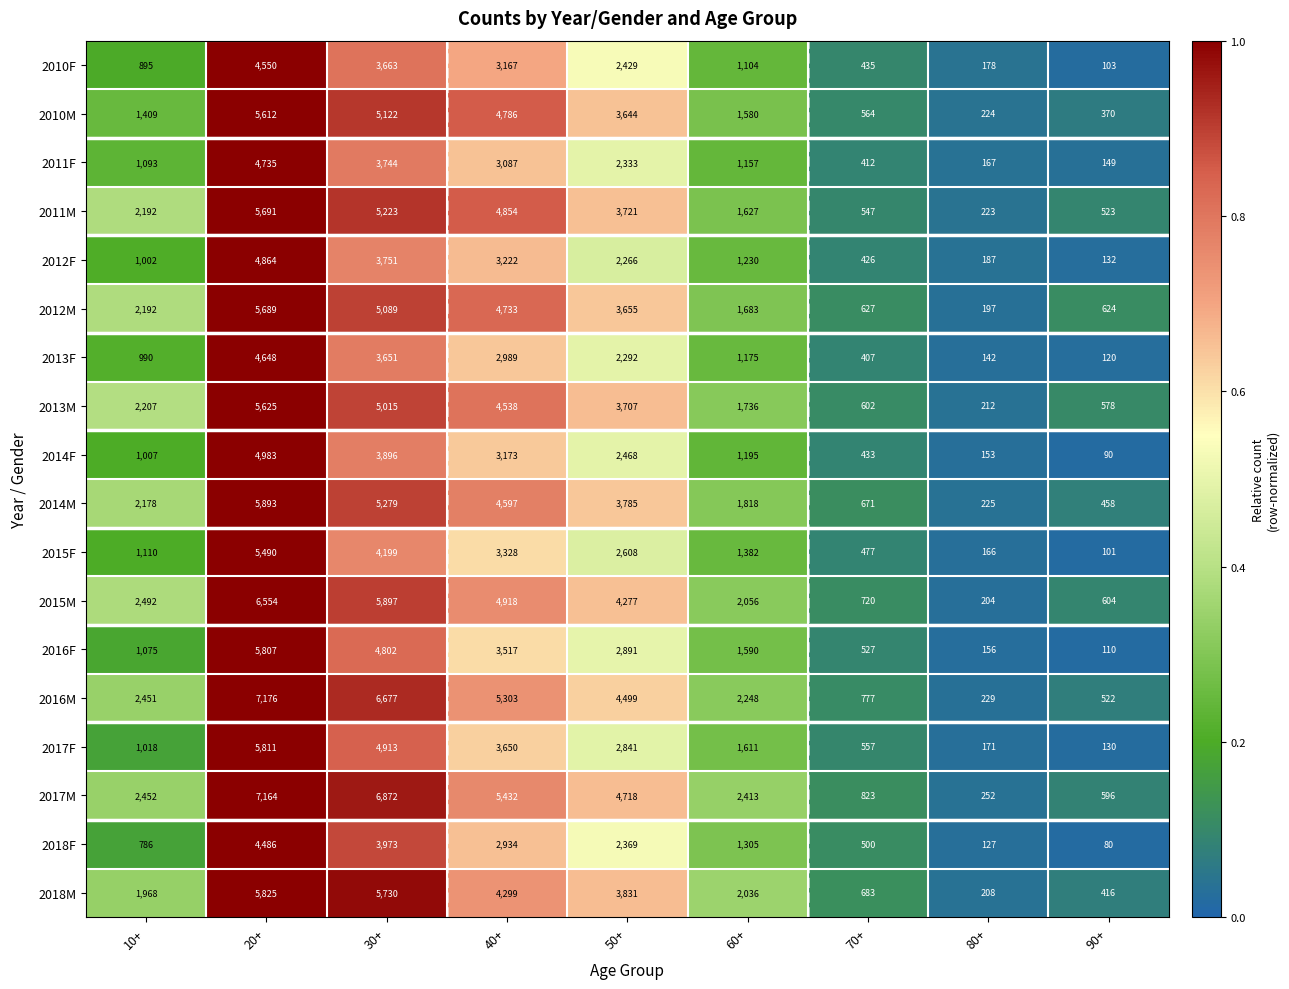

At which label does 2013M reach its peak?

20+